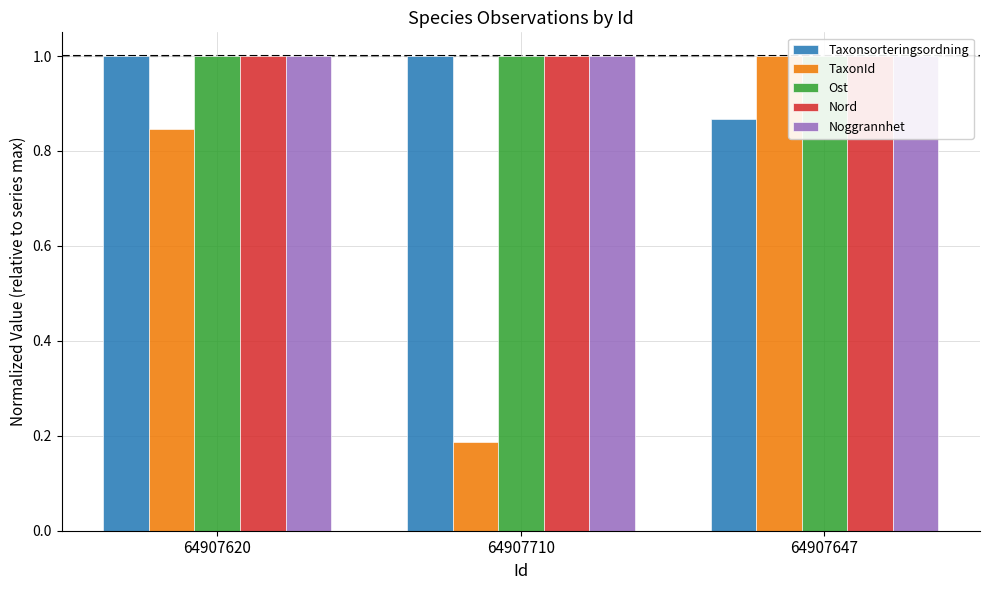

Reading right to left, transcribe all the data shown in this chart.

Taxonsorteringsordning: 64907647=0.9	64907710=1.0	64907620=1.0
TaxonId: 64907647=1.0	64907710=0.2	64907620=0.8
Ost: 64907647=1.0	64907710=1.0	64907620=1.0
Nord: 64907647=1.0	64907710=1.0	64907620=1.0
Noggrannhet: 64907647=1.0	64907710=1.0	64907620=1.0